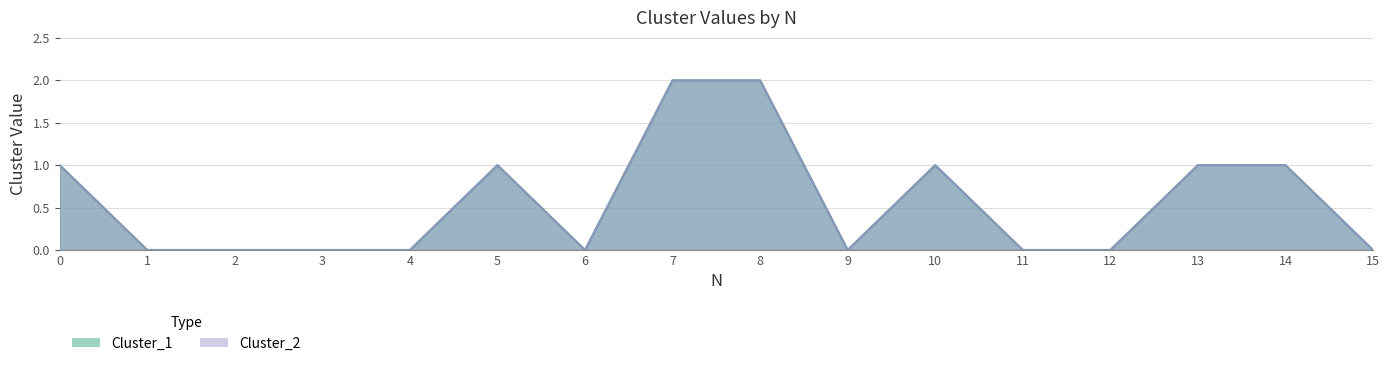

True or false: Cluster_2 and Cluster_1 cross at least once.

False